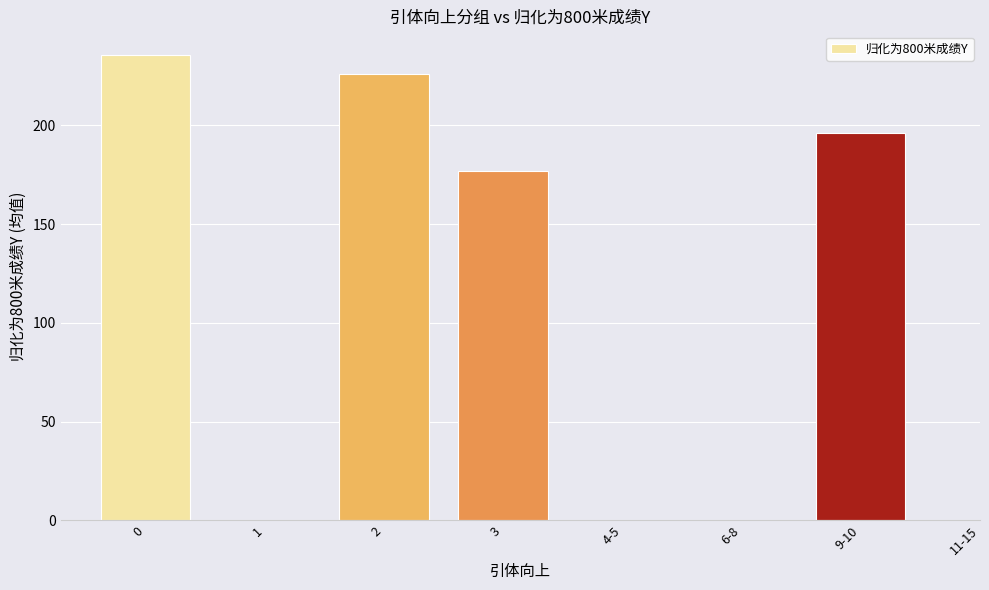

What is the sum of the values at 2 and 3?

403.0